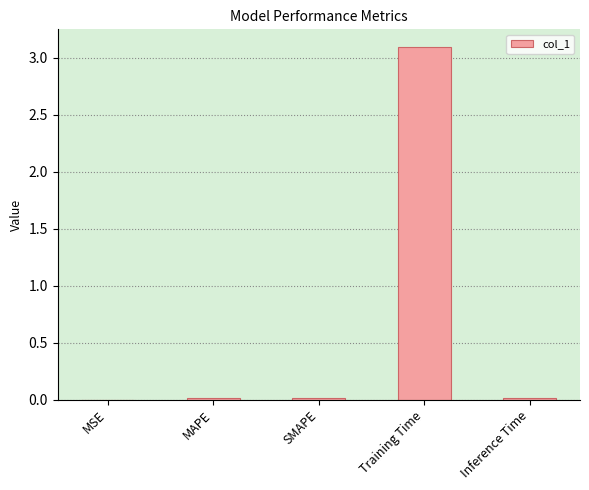

The chart shows a value of 0.0 at MAPE. True or false?

True